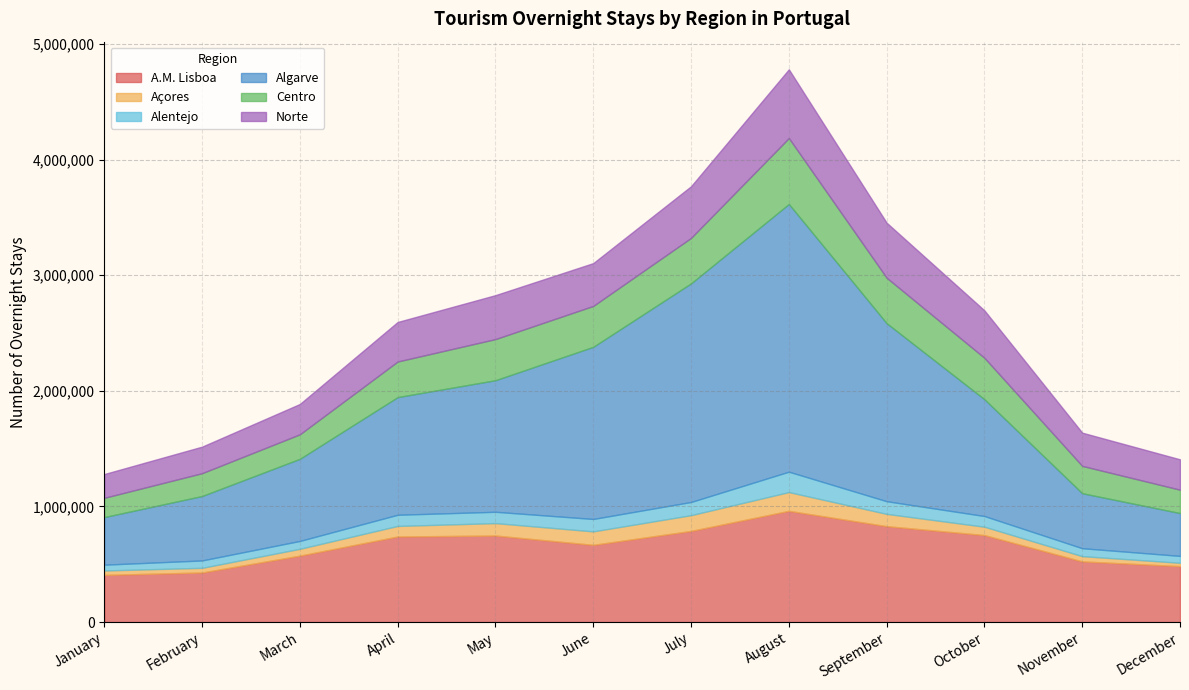

At how many categories does at least one series exceed 849674?

7